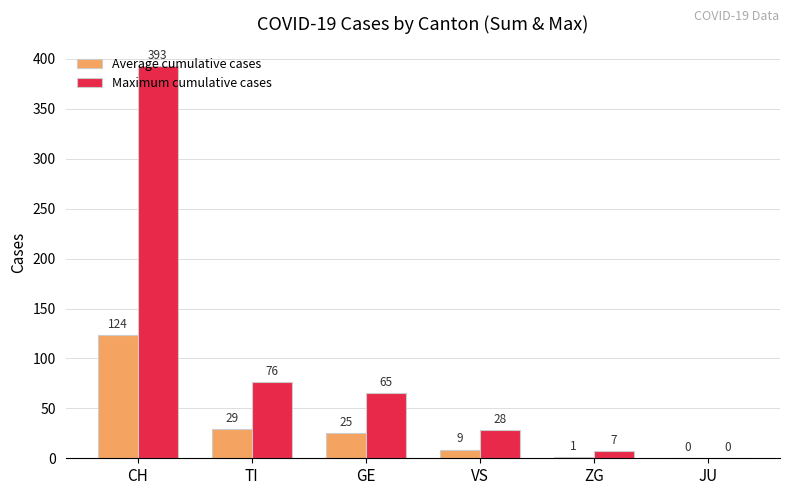

How many groups of bars are there?

6